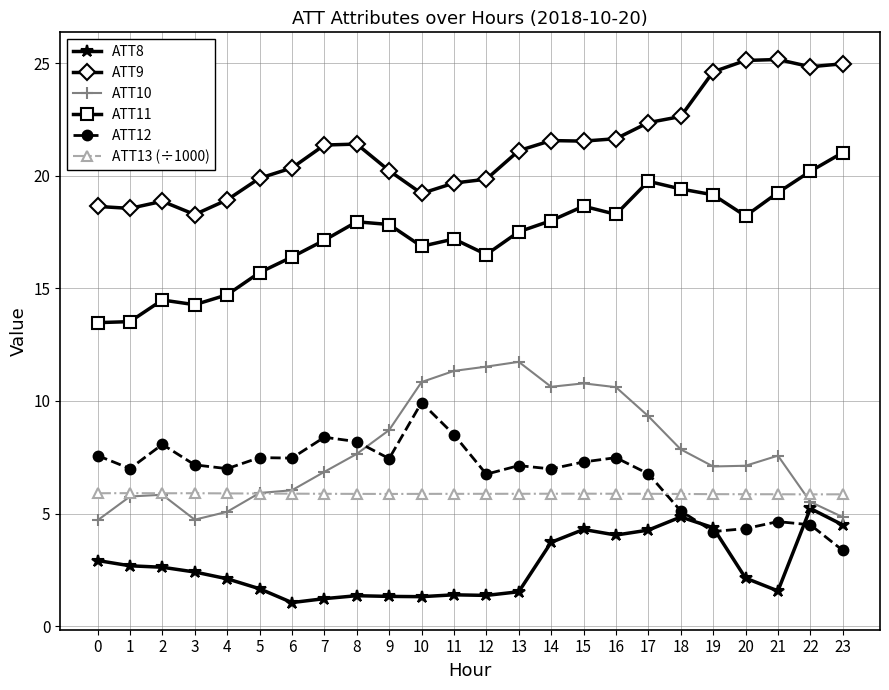

How many lines are shown in the chart?

6